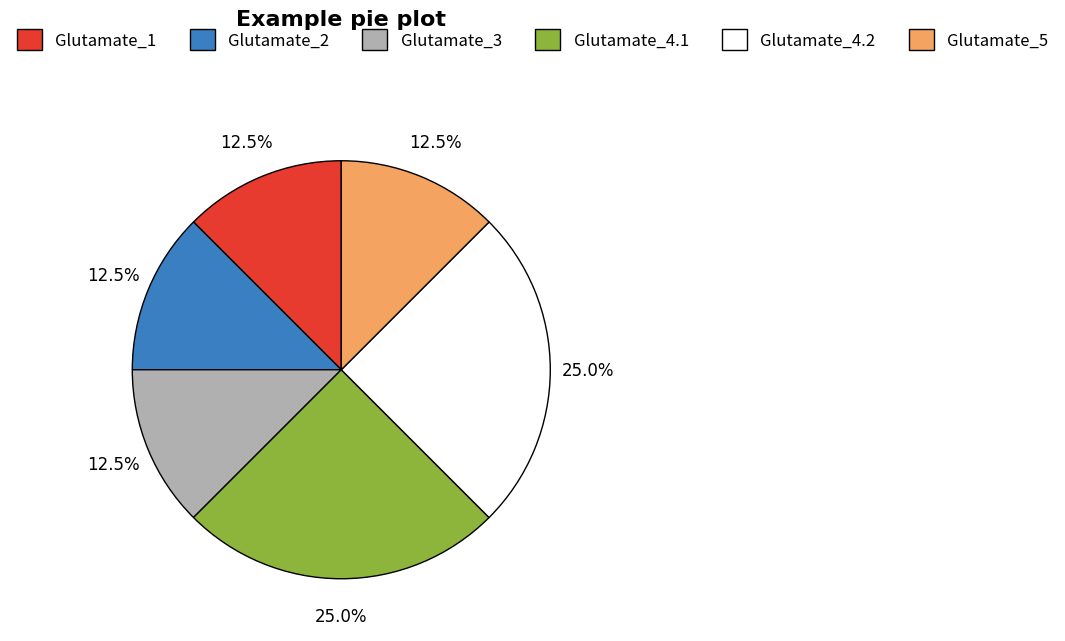

Do Glutamate_2 and Glutamate_3 together represent more than half of the pie?

No